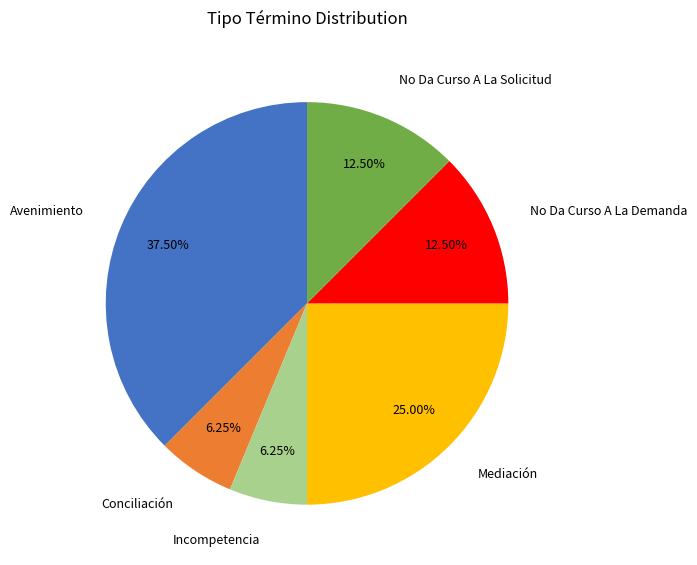

Is there a majority slice in this chart?

No